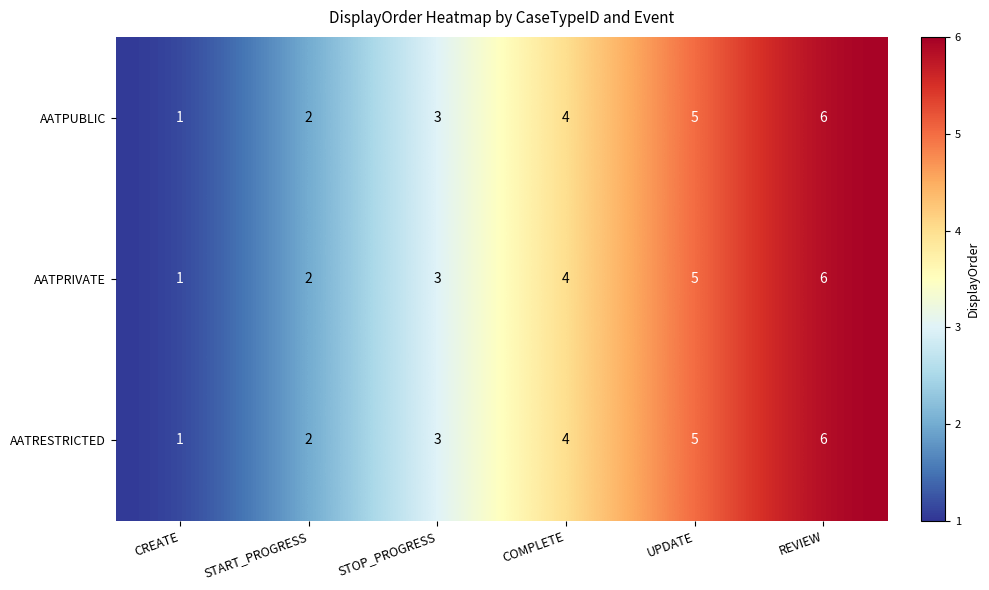

List the labels in order of AATPUBLIC value, largest first.

REVIEW, UPDATE, COMPLETE, STOP_PROGRESS, START_PROGRESS, CREATE